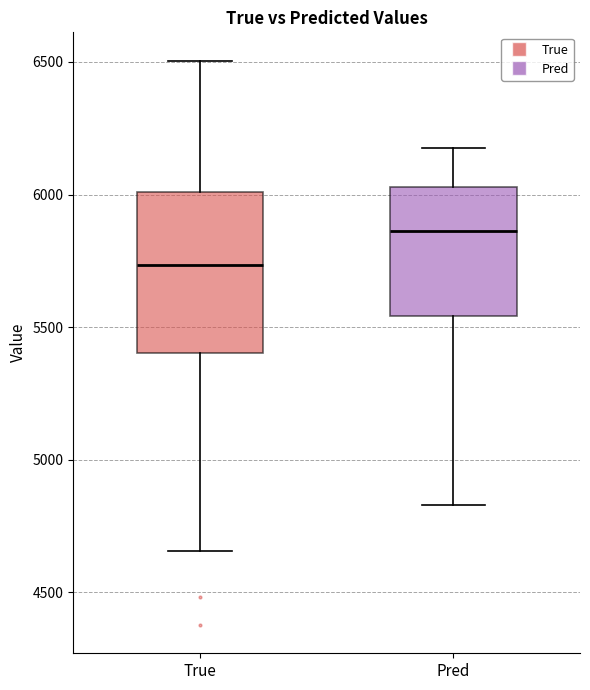

Which box has the lowest median line?

True